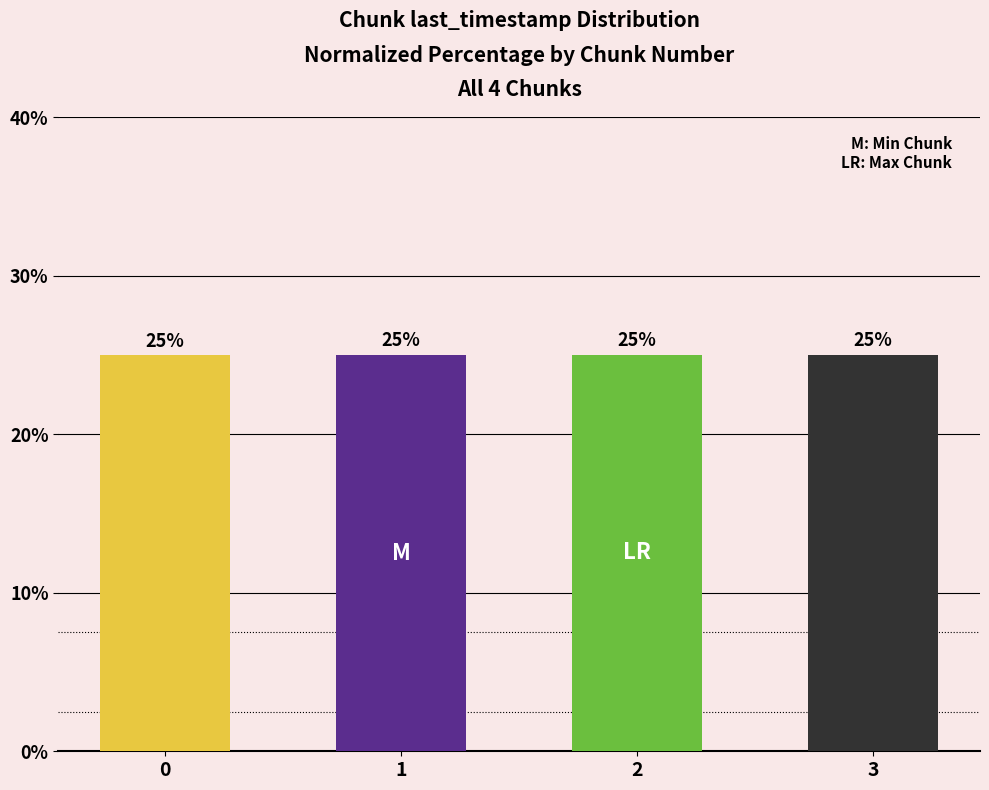

How many values exceed 25?

2